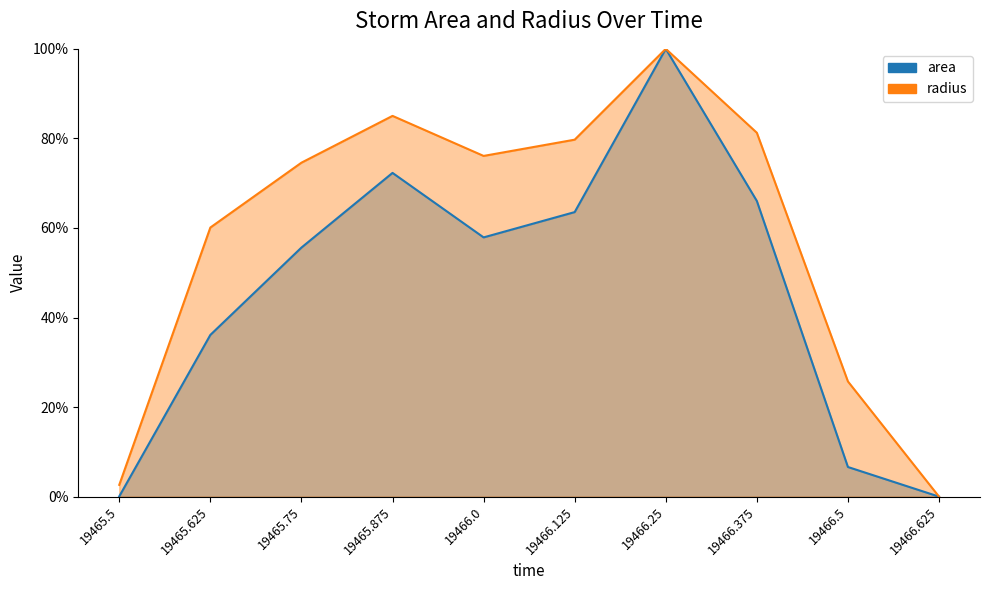

At which category is the sum across all series the highest?

19466.25